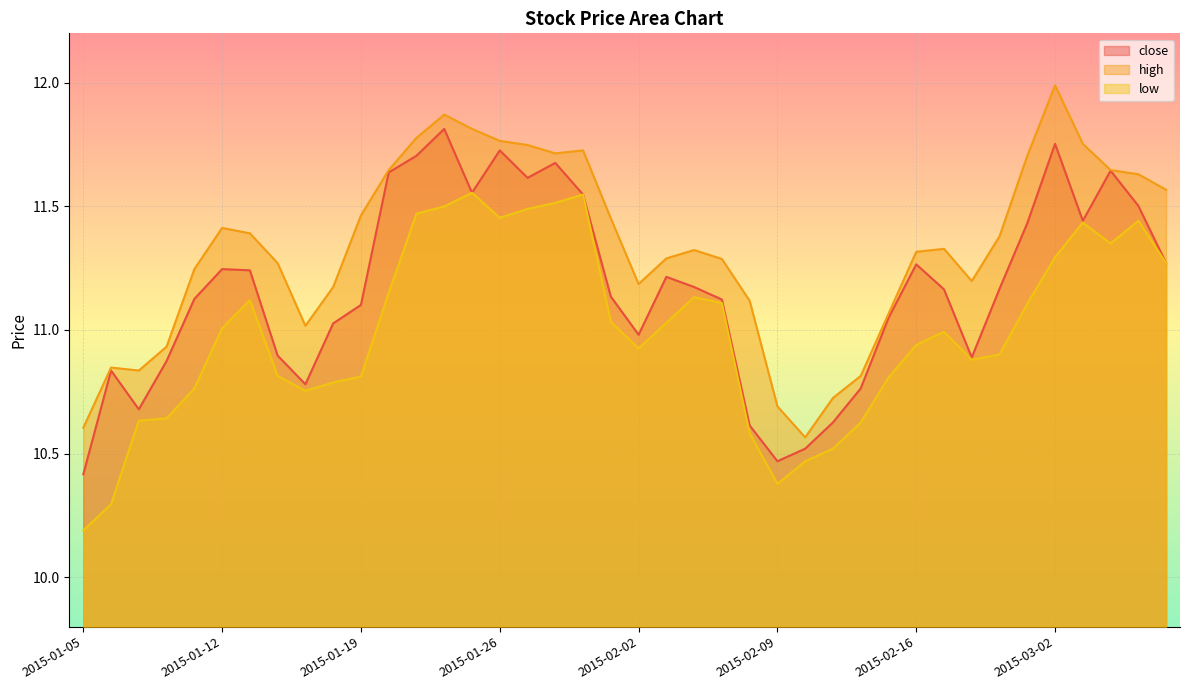

The low series shows 2.9 at 2015-02-02. True or false?

False